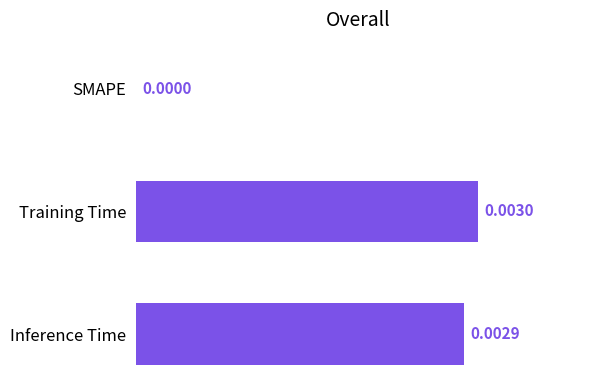

Which category has the highest value across all series?

Training Time